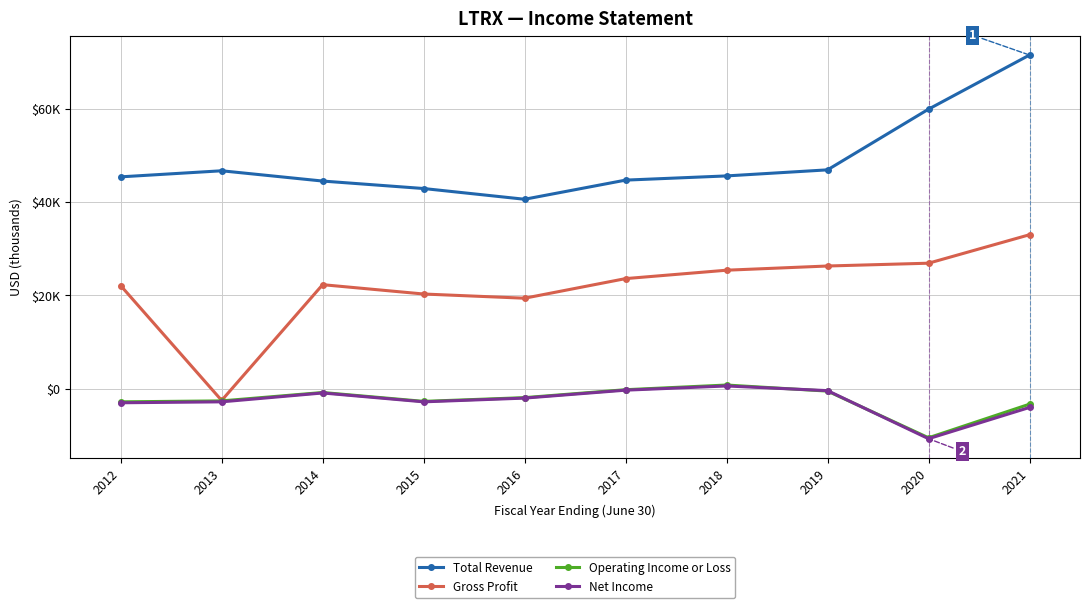

What are all the series names shown in the legend?

Total Revenue, Gross Profit, Operating Income or Loss, Net Income